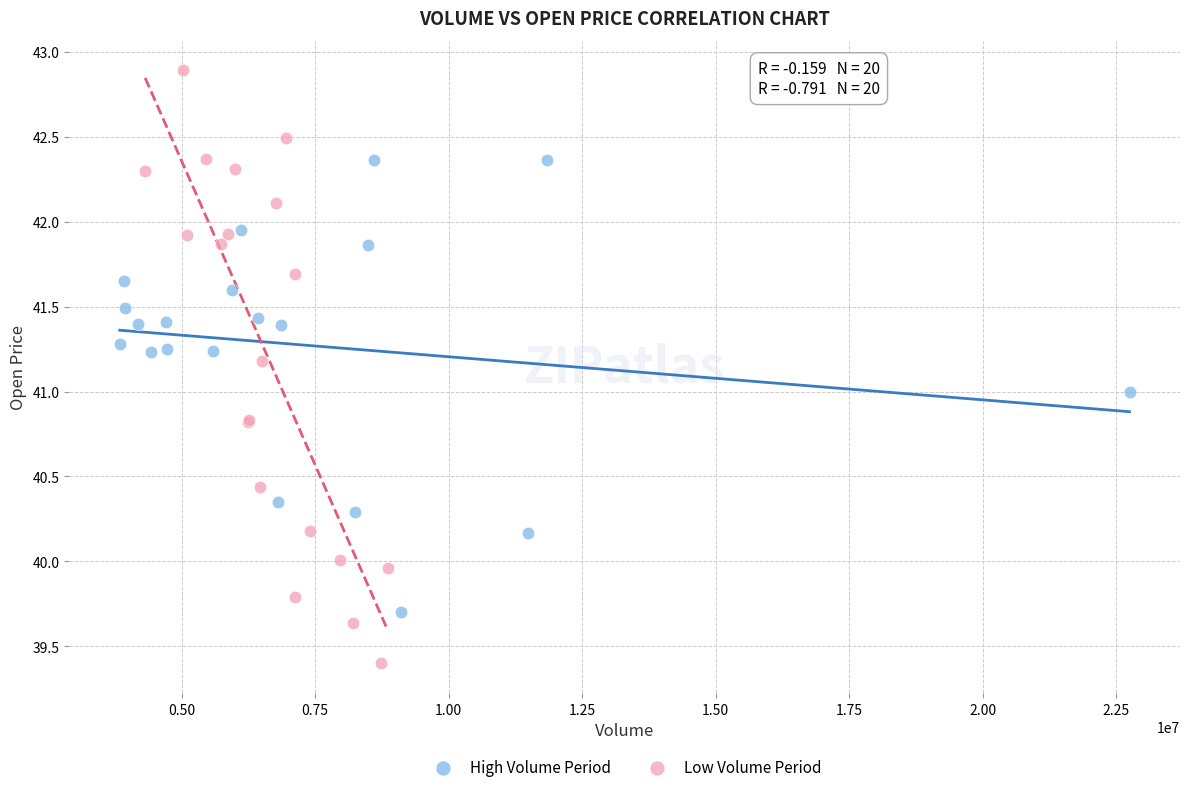

Which series reaches the minimum Y coordinate?

Low Volume Period